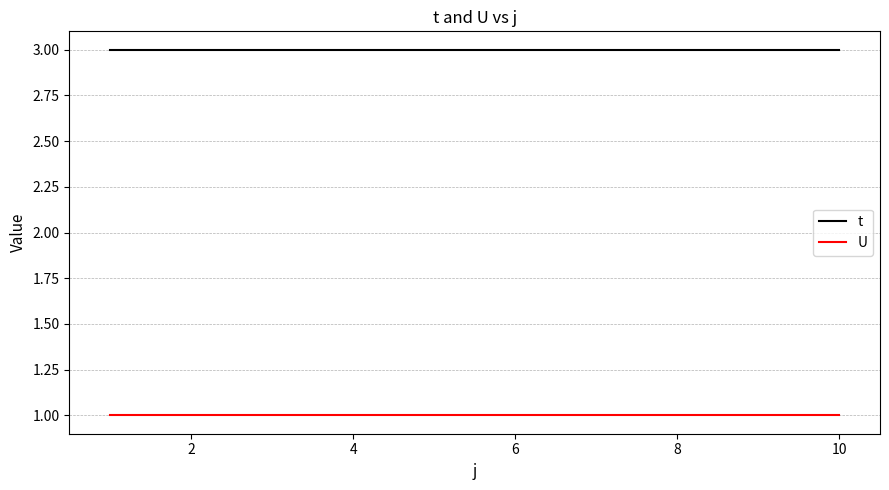

How many lines are shown in the chart?

2